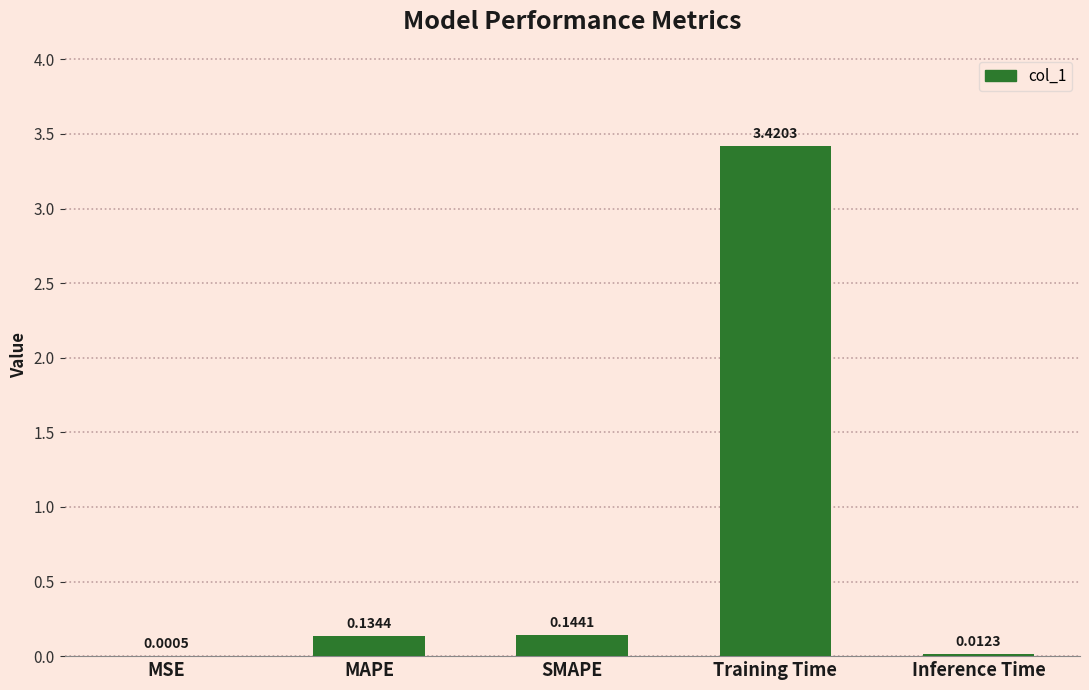

Where is the data nearest to the value 1?

SMAPE